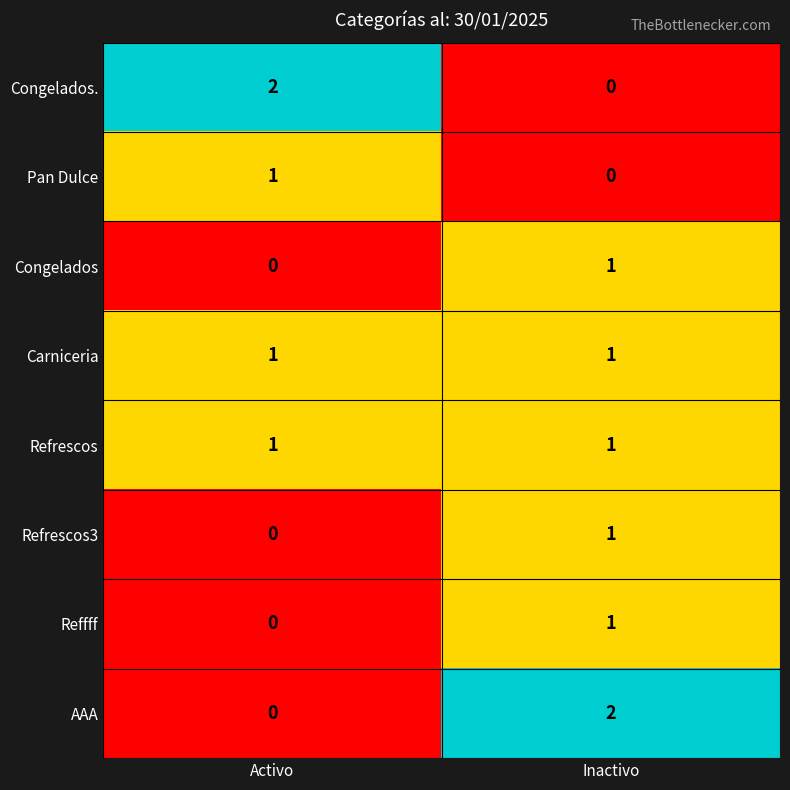

What is the greatest value displayed?

2